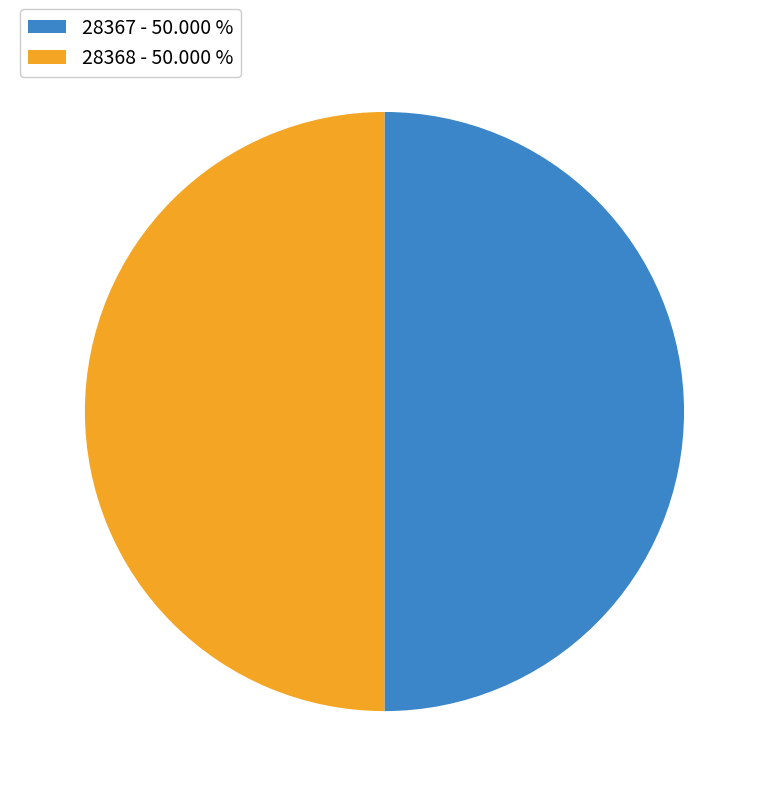

Approximately how many times larger is the value at 28367 - 50.000 % compared to 28368 - 50.000 %?

1.0